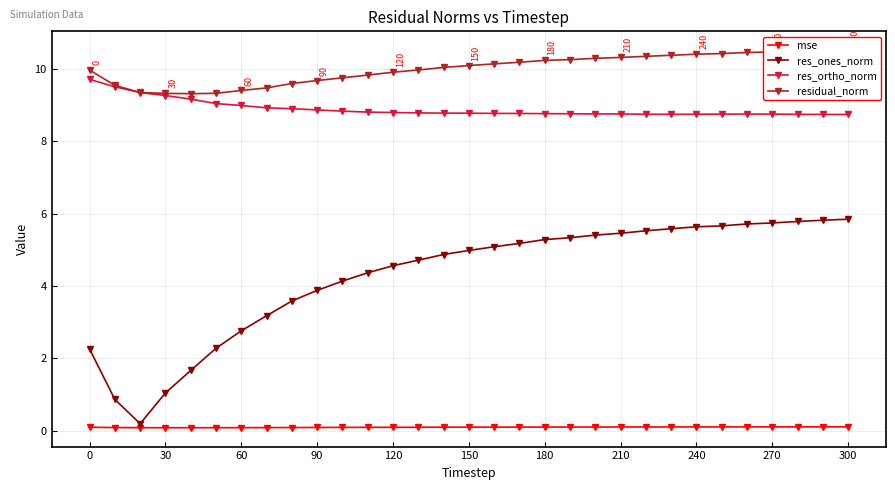

What is the difference between the maximum and minimum values in the residual_norm series?

1.2